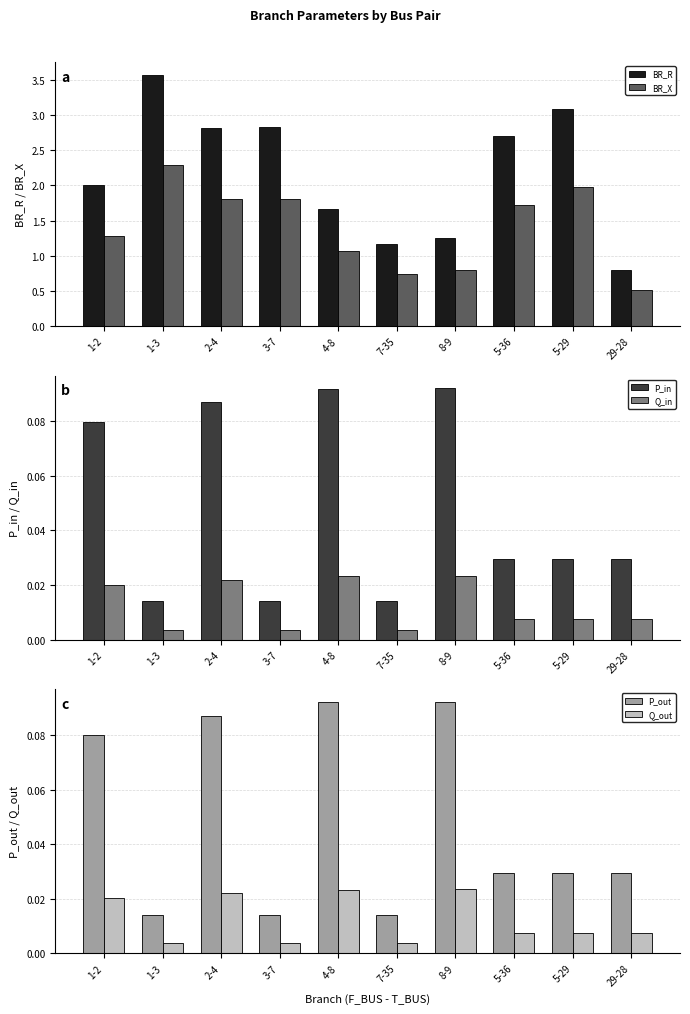

Rank the series by their maximum value, from highest to lowest.

BR_R, BR_X, P_out, P_in, Q_out, Q_in